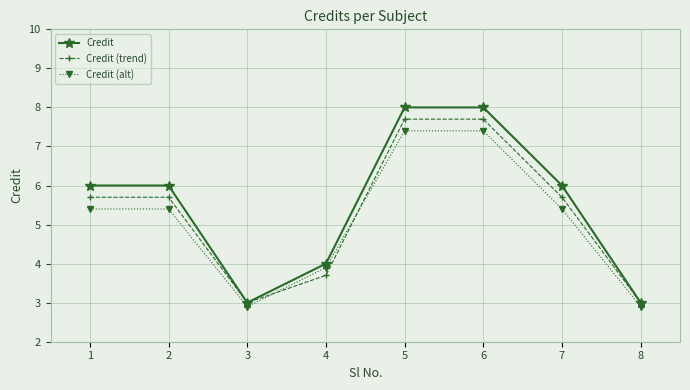

The value of Credit (trend) at 7 is 5.7. True or false?

True